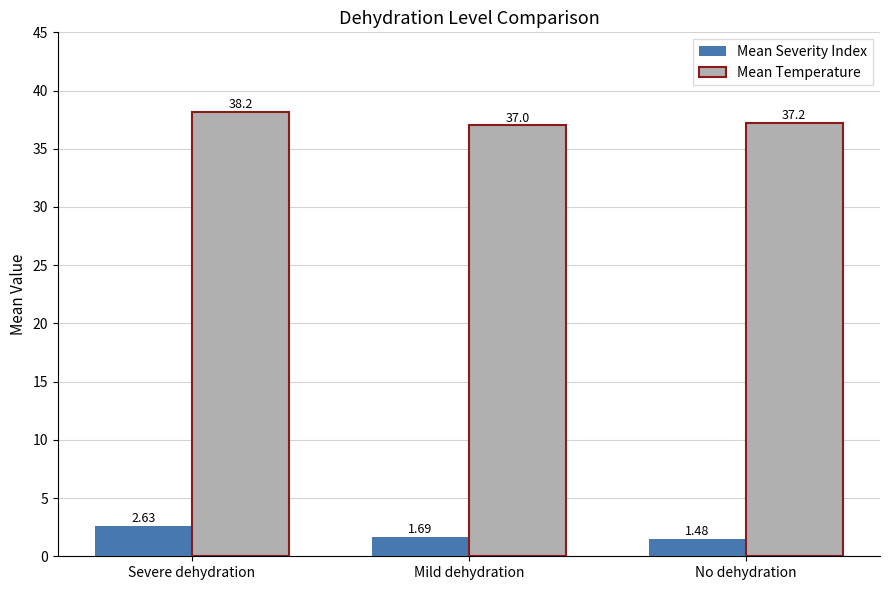

At which category is the sum across all series the highest?

Severe dehydration